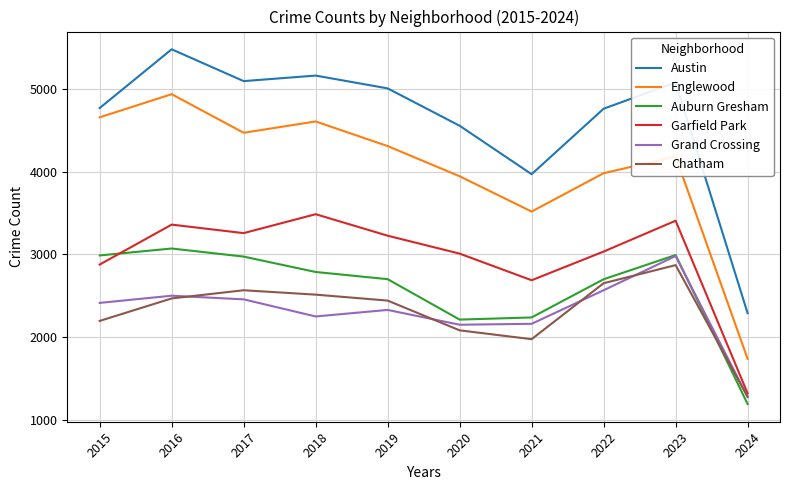

Is the value of Garfield Park at 2016 greater than the value of Auburn Gresham at 2022?

Yes